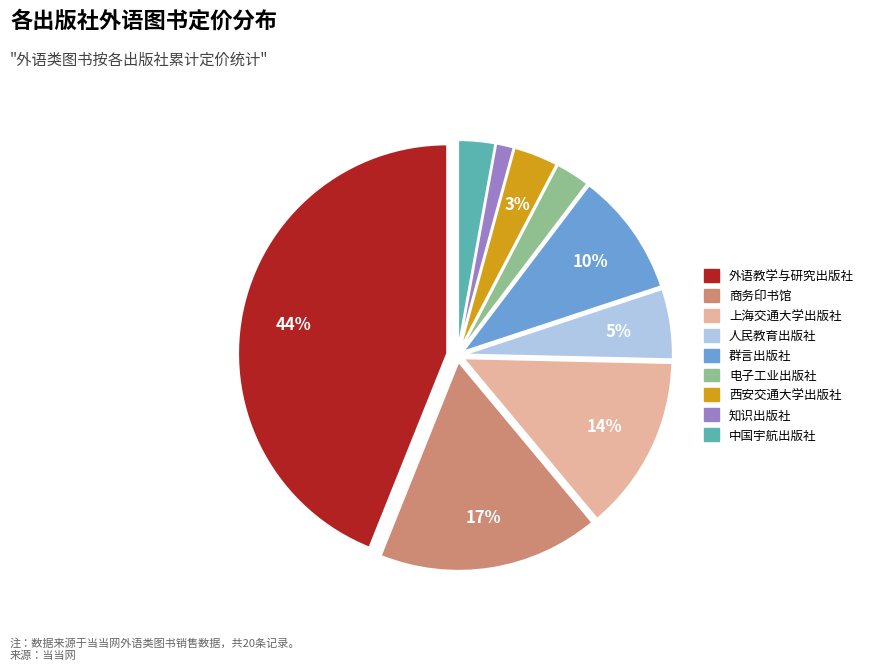

What percentage is the 电子工业出版社 slice, to the nearest percent?

3%